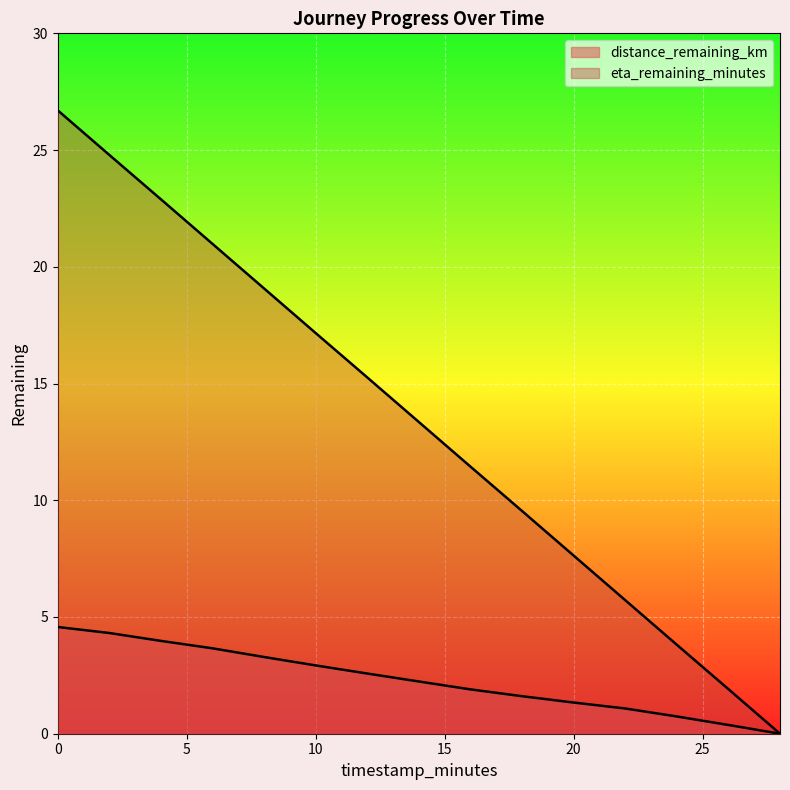

Which series has the largest total across all categories?

eta_remaining_minutes